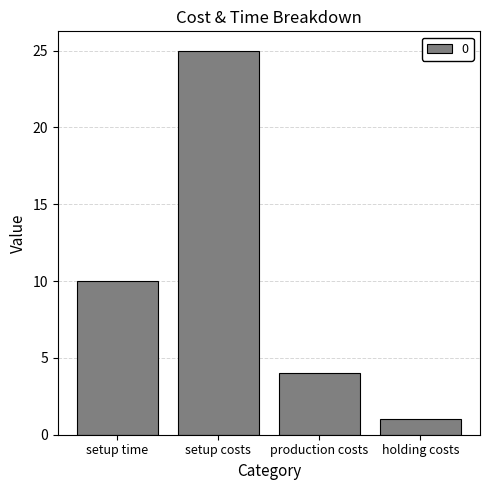

How many distinct data groups are displayed?

1